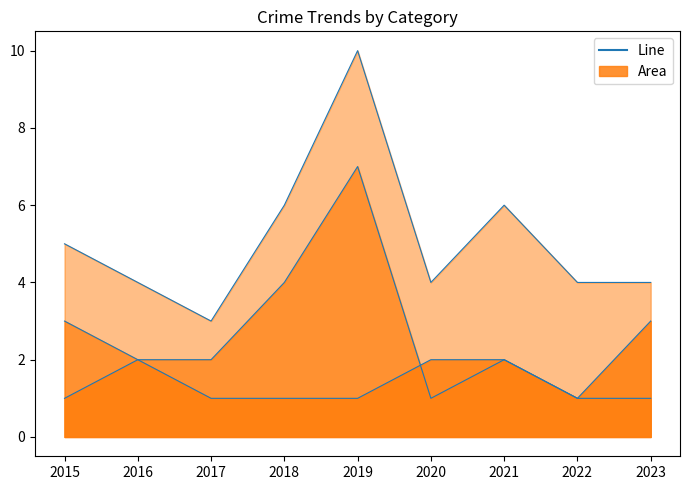

Reading left to right, extract all data points from this chart.

Robbery_line: 2015=1	2016=2	2017=1	2018=1	2019=1	2020=2	2021=2	2022=1	2023=3
Theft_line: 2015=3	2016=2	2017=2	2018=4	2019=7	2020=1	2021=2	2022=1	2023=1
Total_line: 2015=5	2016=4	2017=3	2018=6	2019=10	2020=4	2021=6	2022=4	2023=4